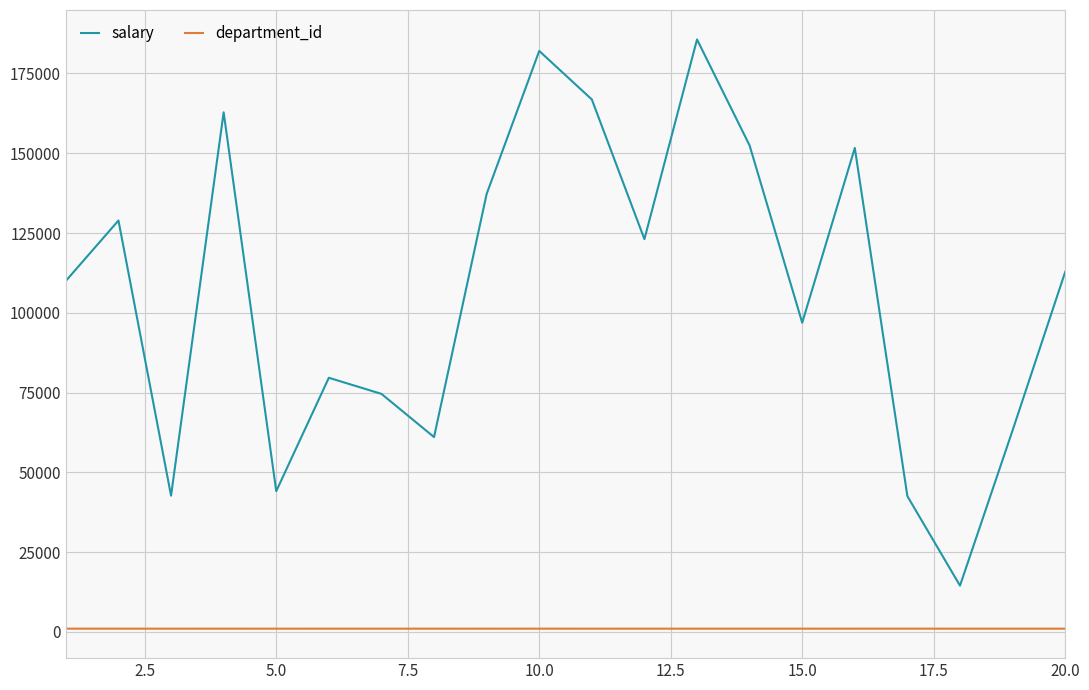

How many lines are shown in the chart?

2